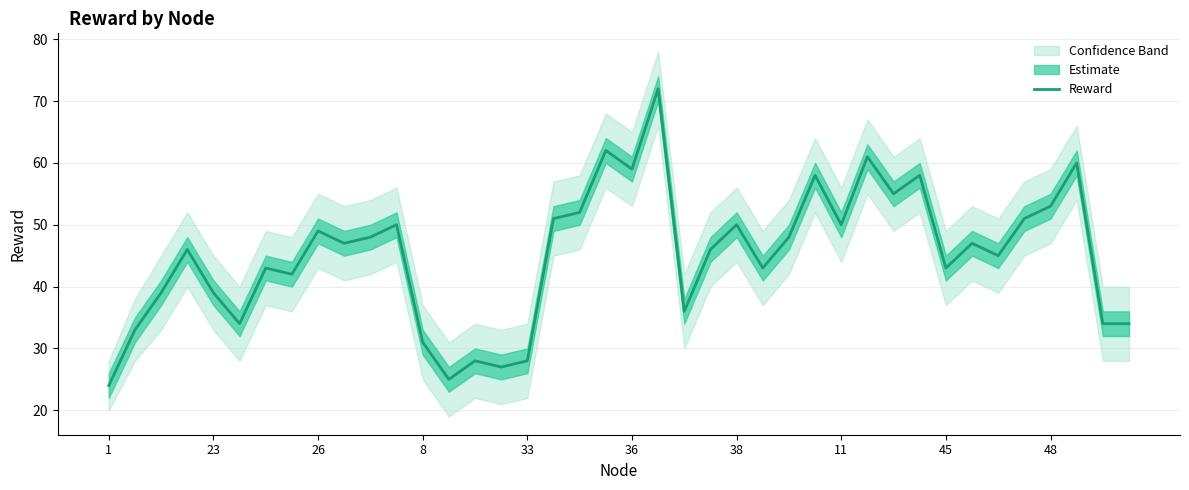

Is it true that Reward equals 43 at 45?

True